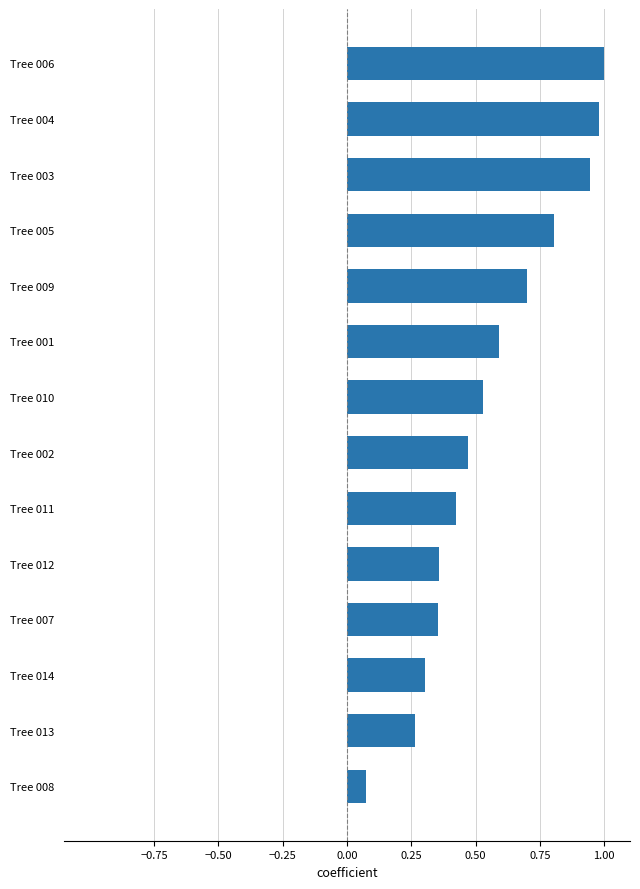

Which label corresponds to the smallest value in the chart?

Tree 008